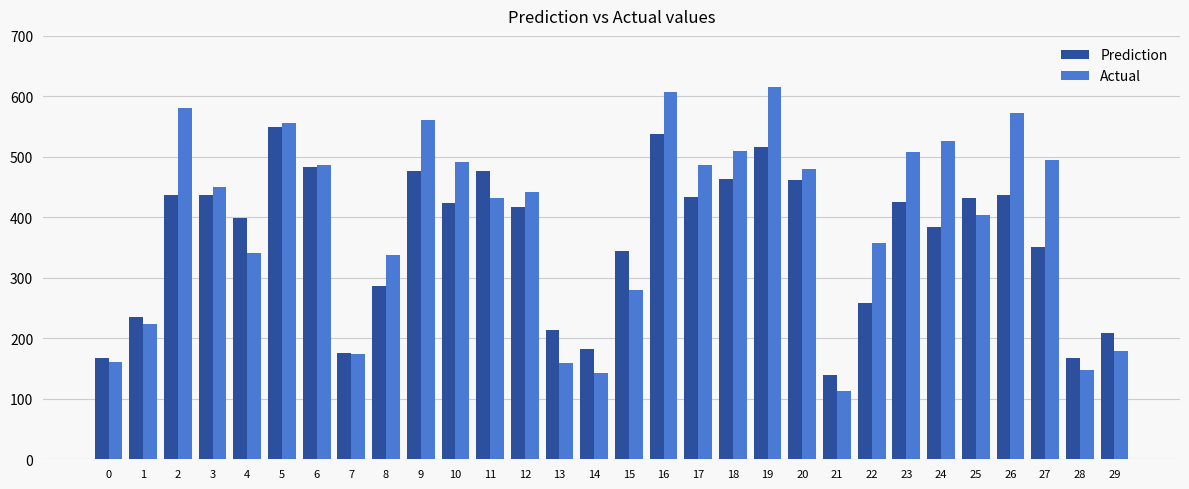

List the series in order of their peak value, lowest first.

Prediction, Actual